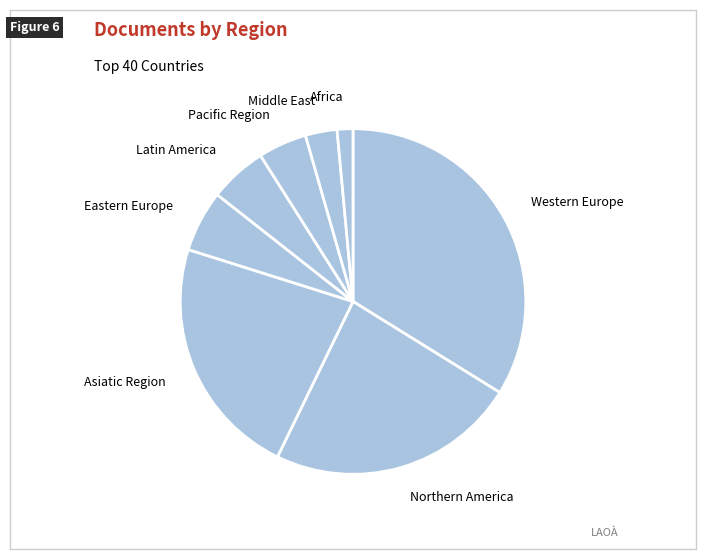

Is there a majority slice in this chart?

No